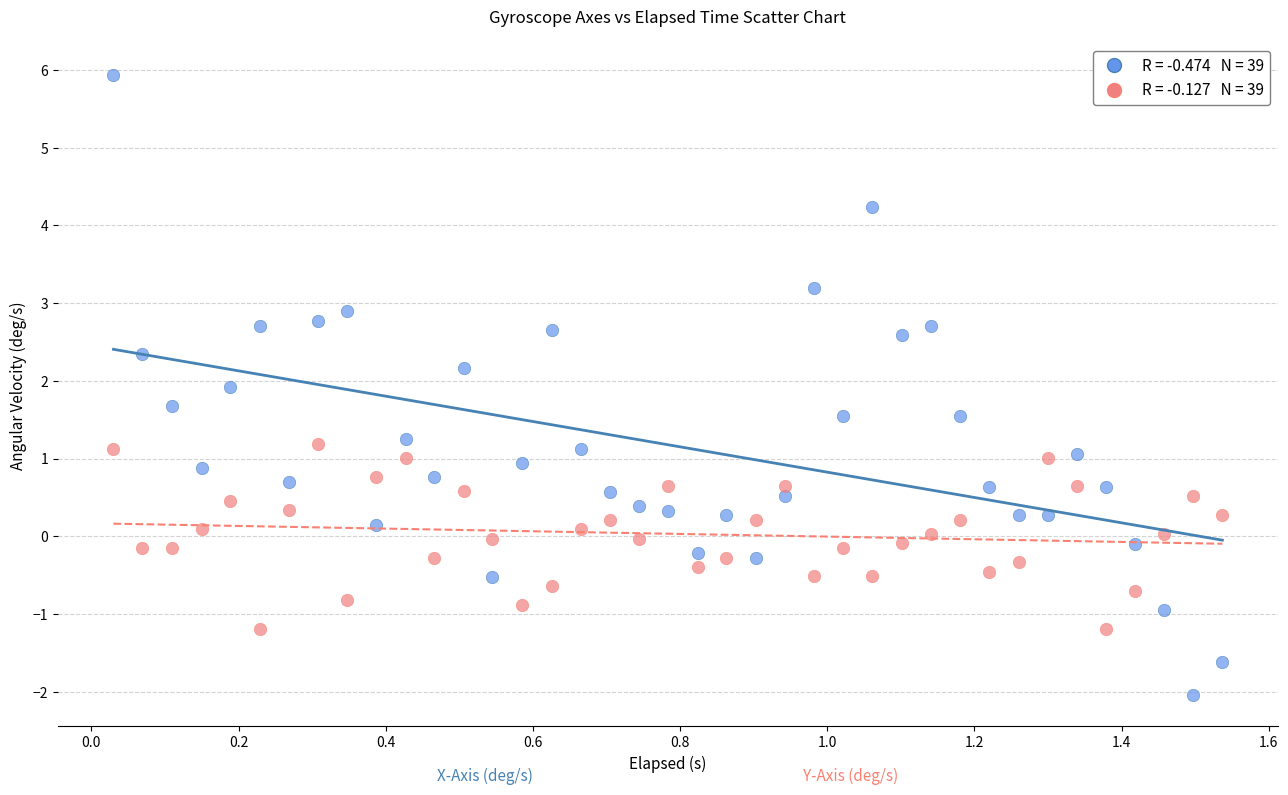

Across all data points, what is the range of X values (max minus min)?

1.5